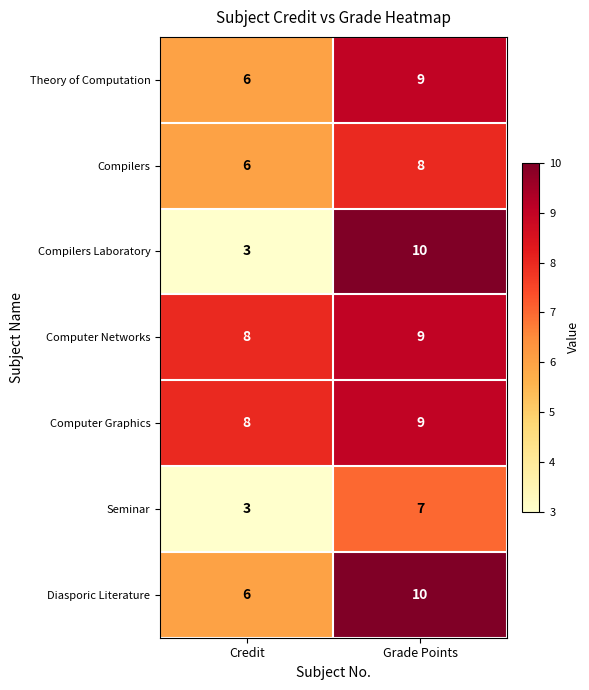

What is the approximate value of Compilers at Grade Points?

8